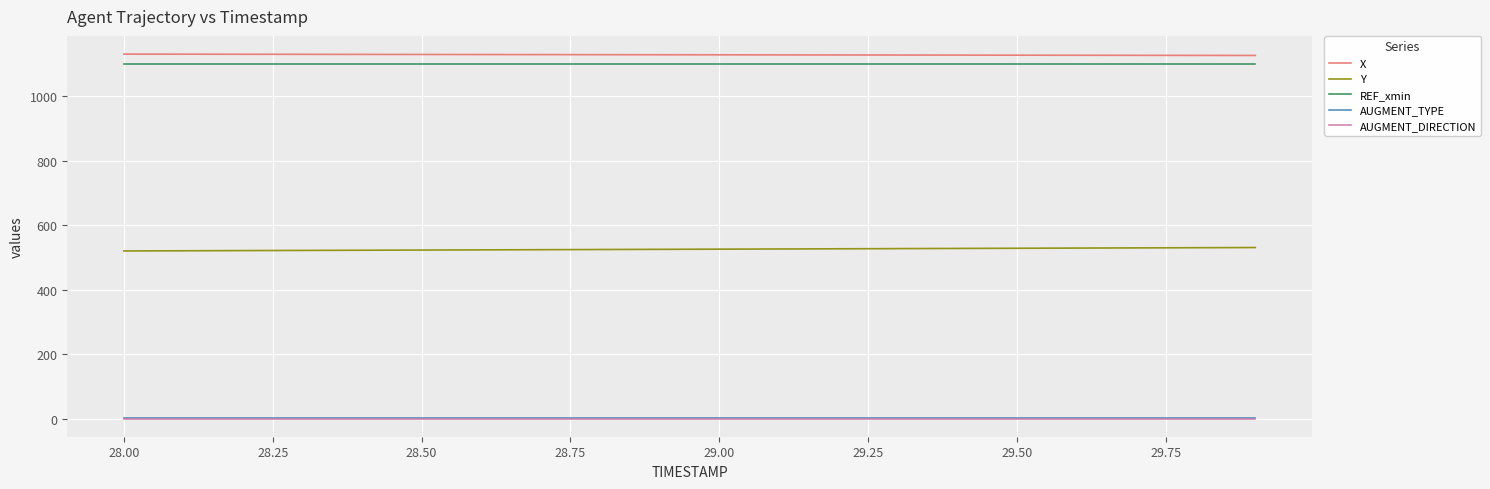

What is the greatest value displayed?

1130.0